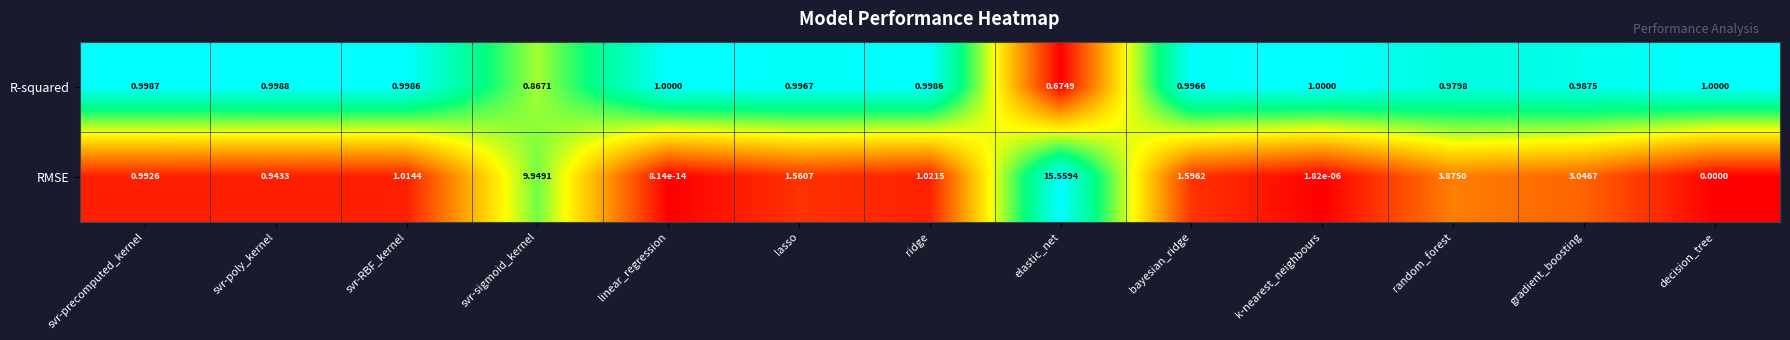

At which label is R-squared closest to 0?

elastic_net